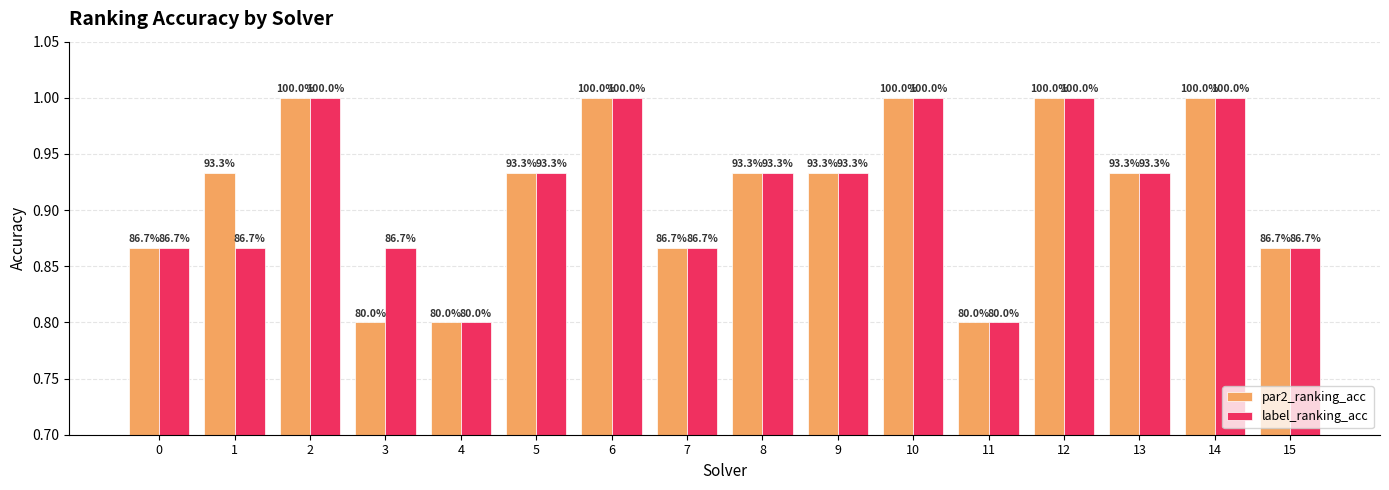

What is the value of the label_ranking_acc bar at the 11th from the left?

1.0